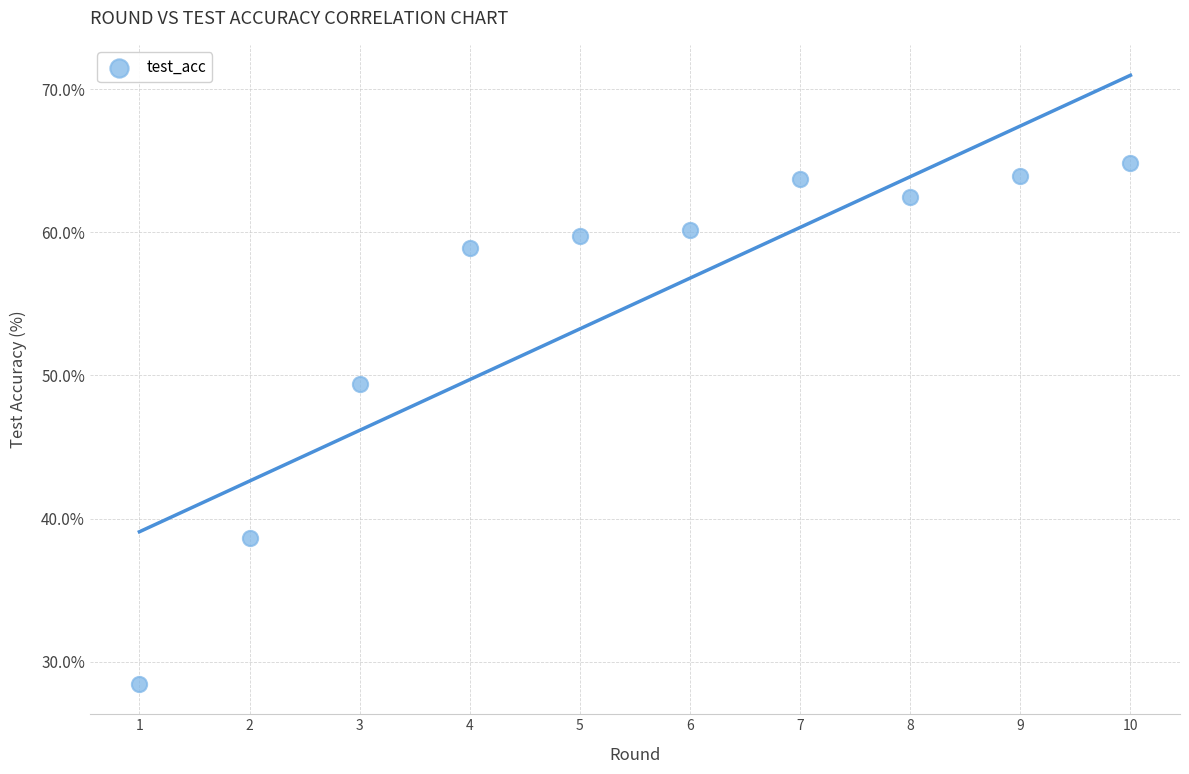

What is the range of Y values (max minus min)?

36.4